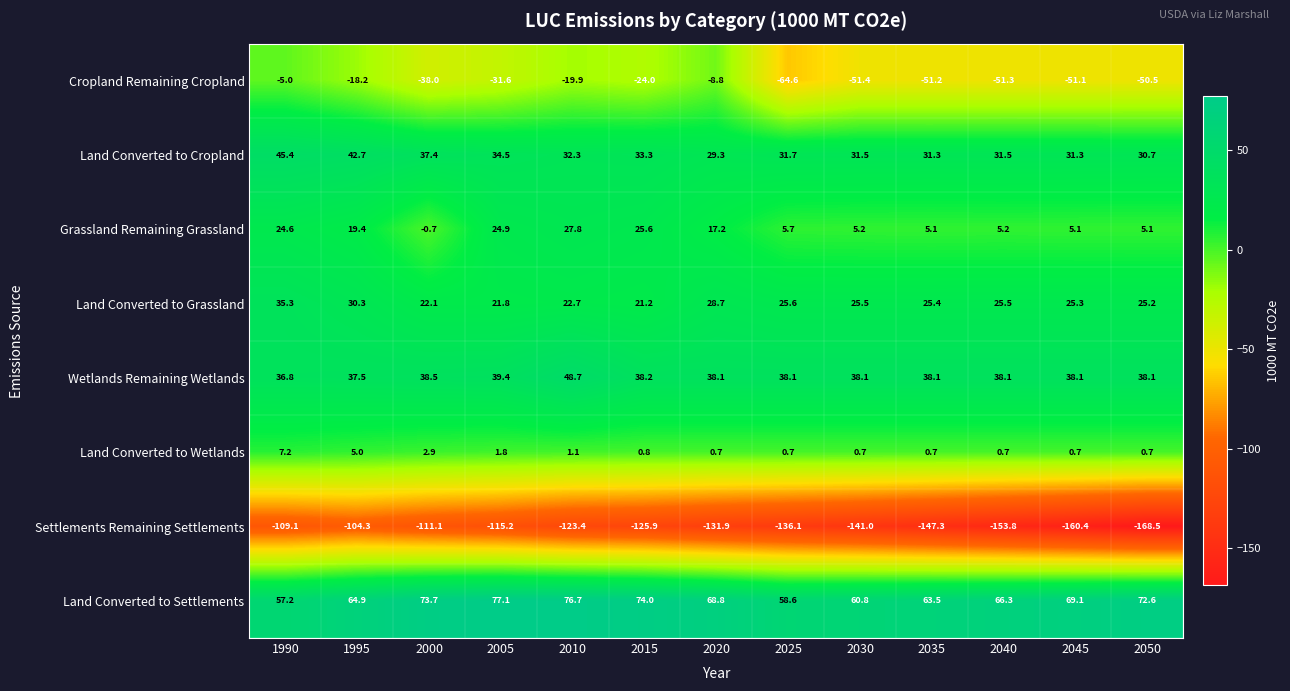

What is the difference between the maximum and minimum values in the Grassland Remaining Grassland series?

28.5